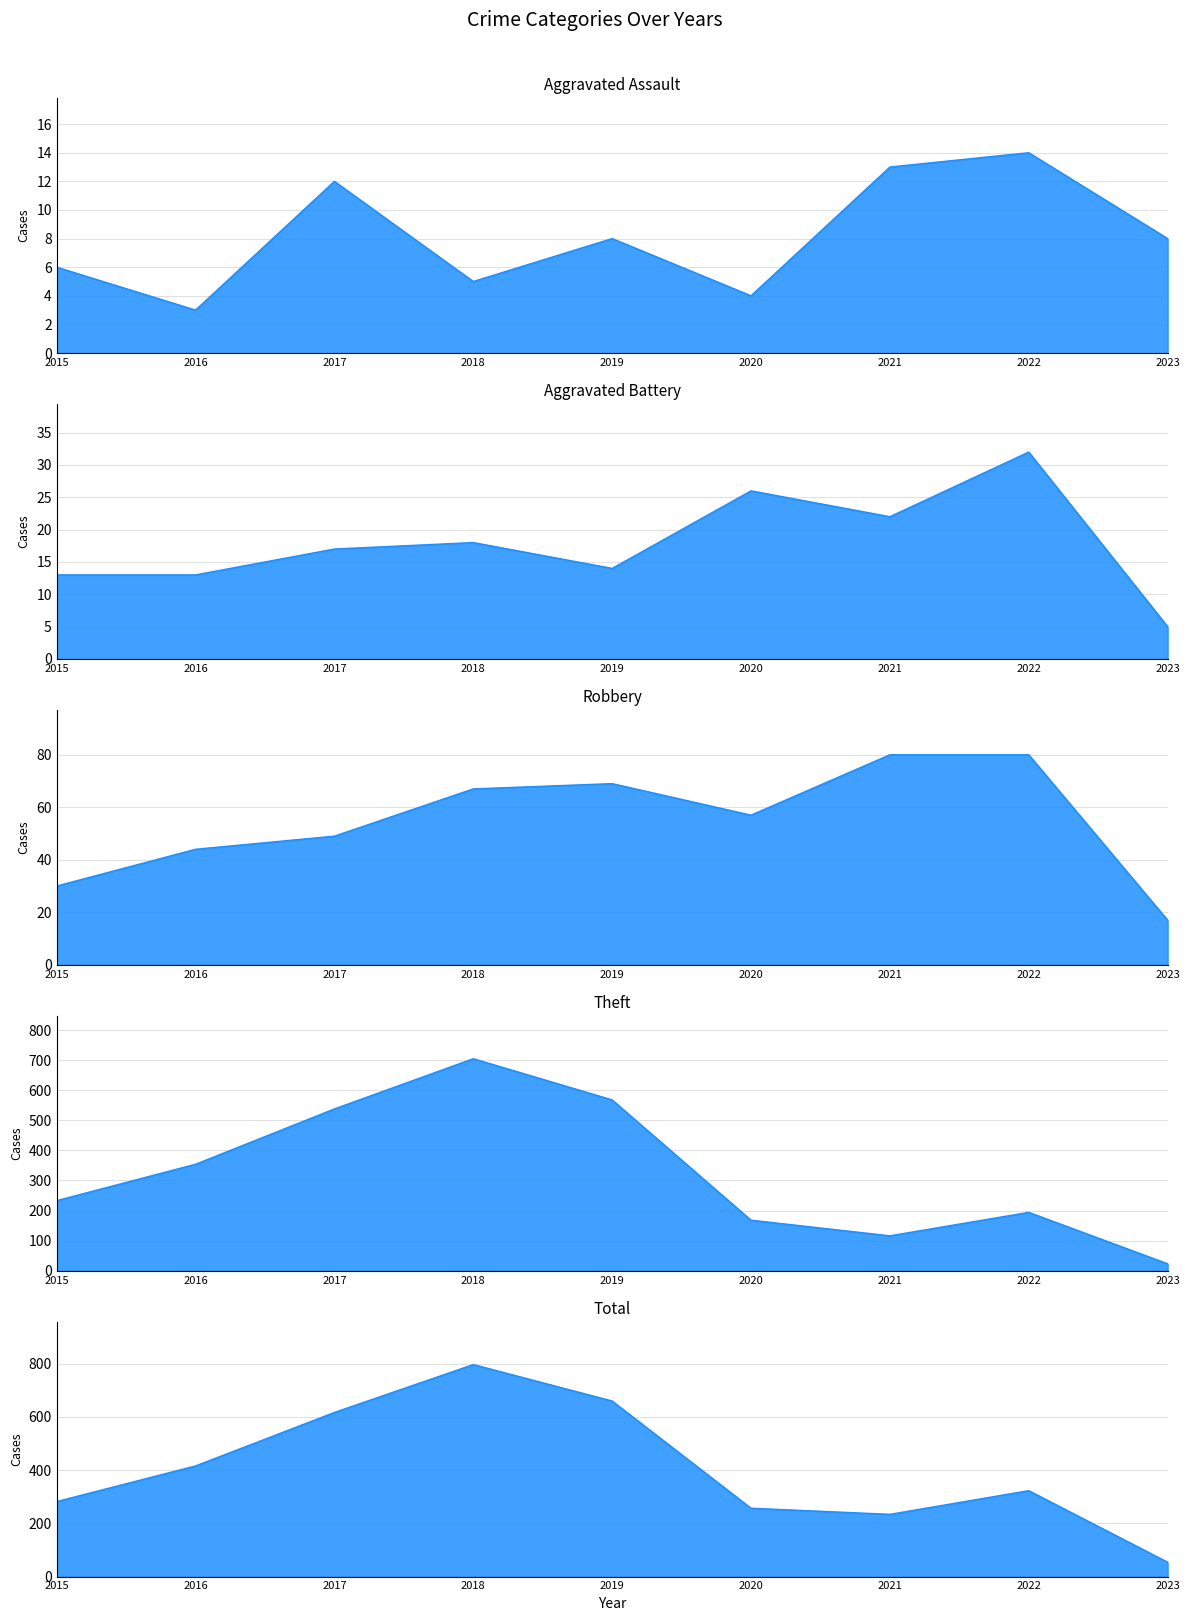

What is the value of the Aggravated Battery point at the 5th from the left?

14